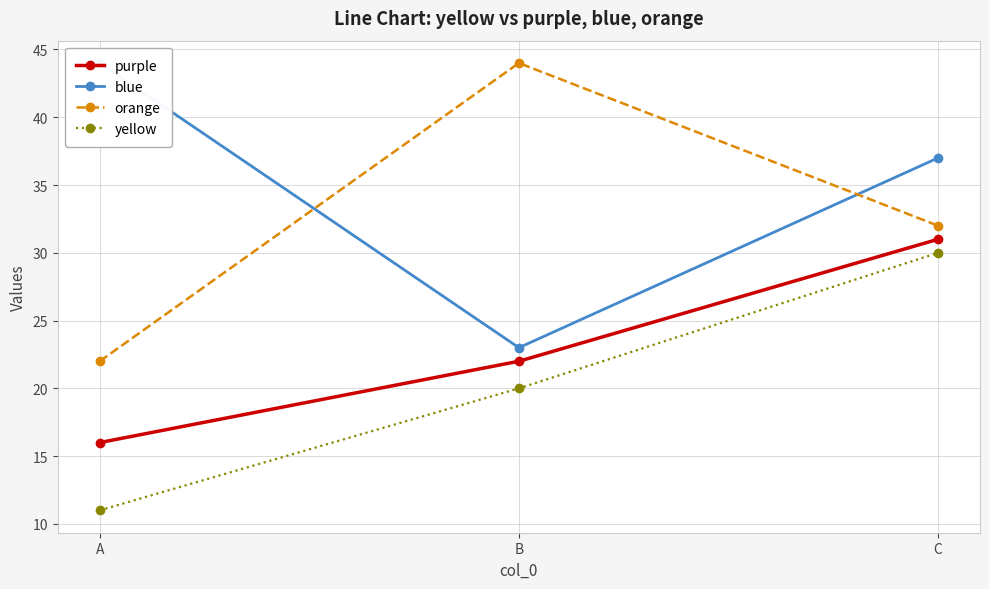

Reading right to left, what are all the values shown in this chart?

purple: 31	22	16
blue: 37	23	44
orange: 32	44	22
yellow: 30	20	11